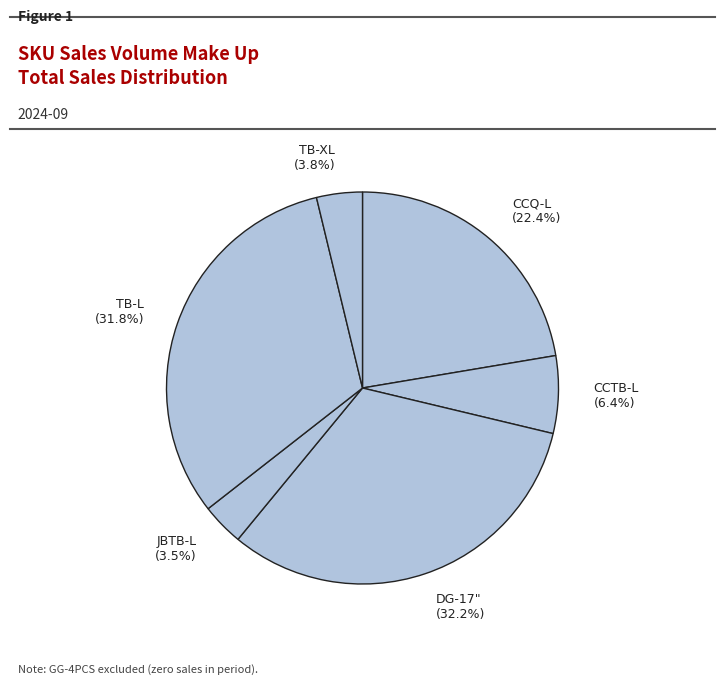

Count the number of slices in the pie.

6